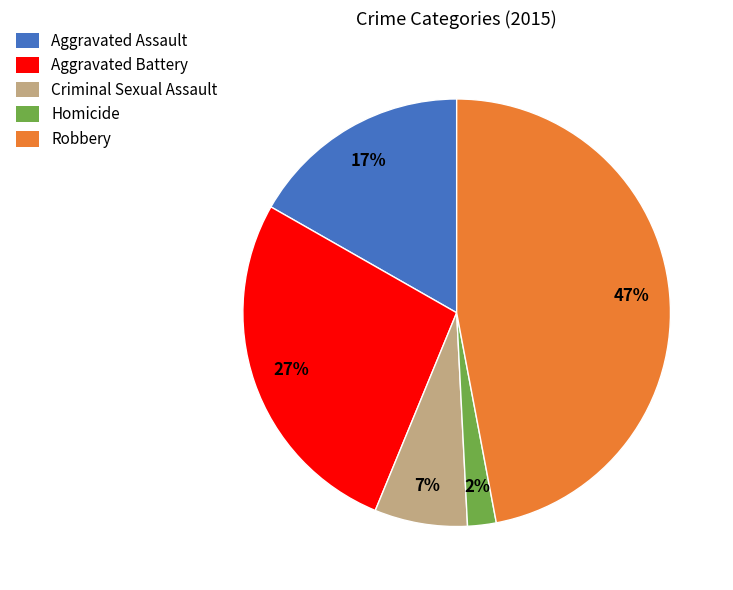

Which slice is the largest?

Robbery